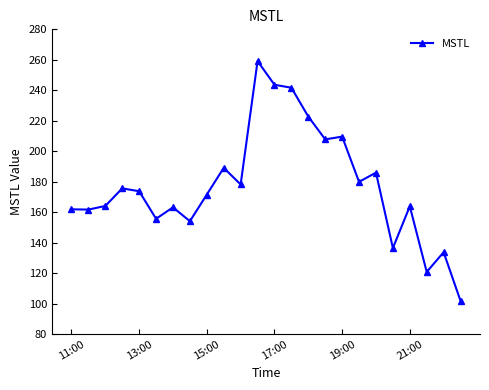

True or false: the data has more than 0 interior local peaks.

True